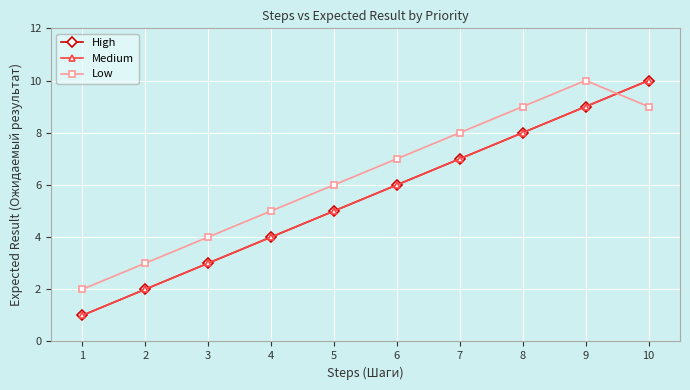

What is the difference between the Low values at 10 and 3?

5